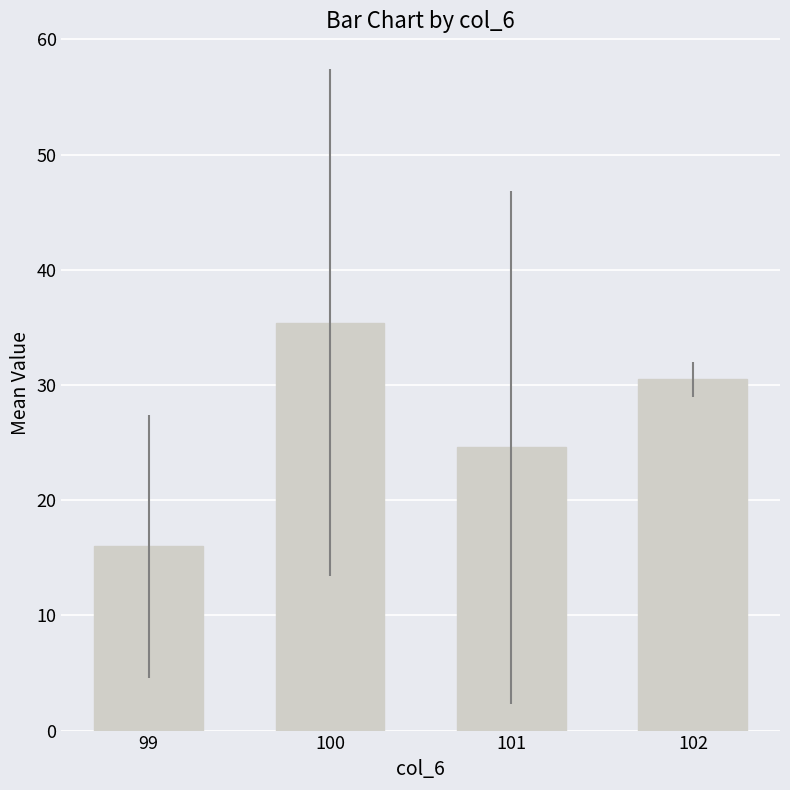

Rank the categories by value from lowest to highest.

99, 101, 102, 100